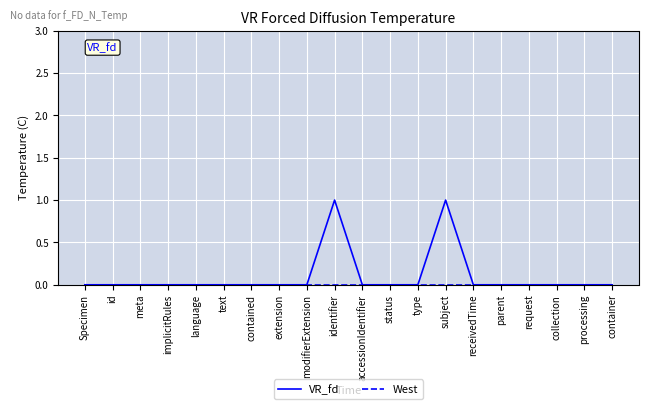

What position from the right is Specimen?

20